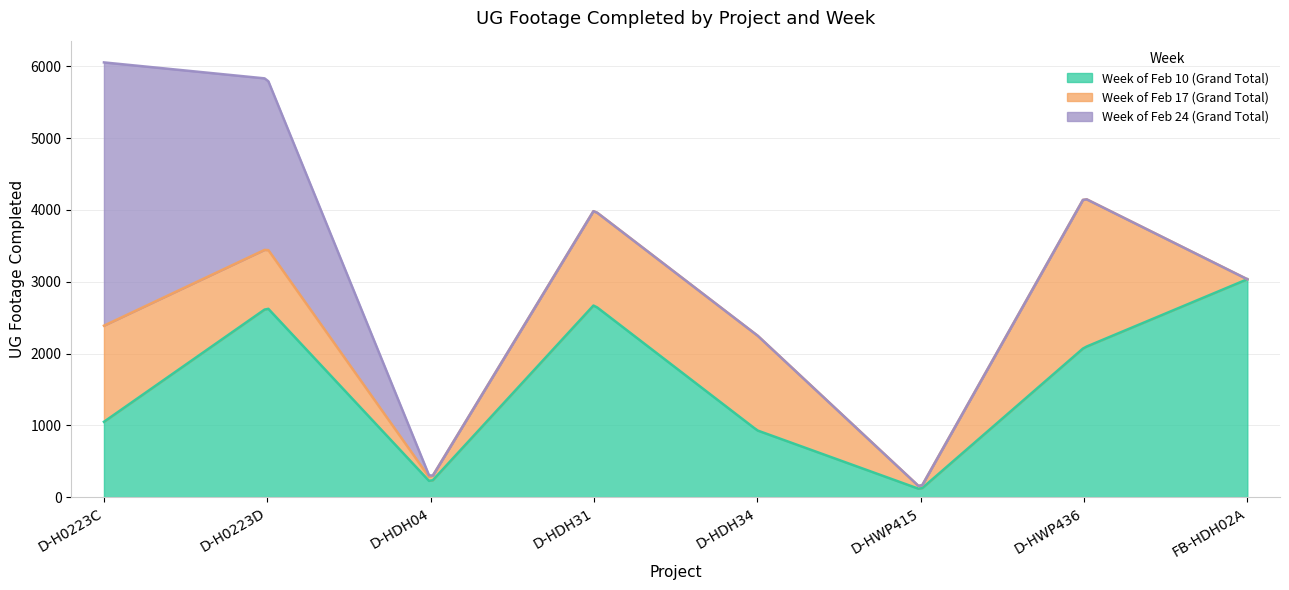

List the labels in order of Week of Feb 24 (Grand Total) value, smallest first.

D-HDH04, D-HDH31, D-HDH34, D-HWP415, D-HWP436, FB-HDH02A, D-H0223D, D-H0223C